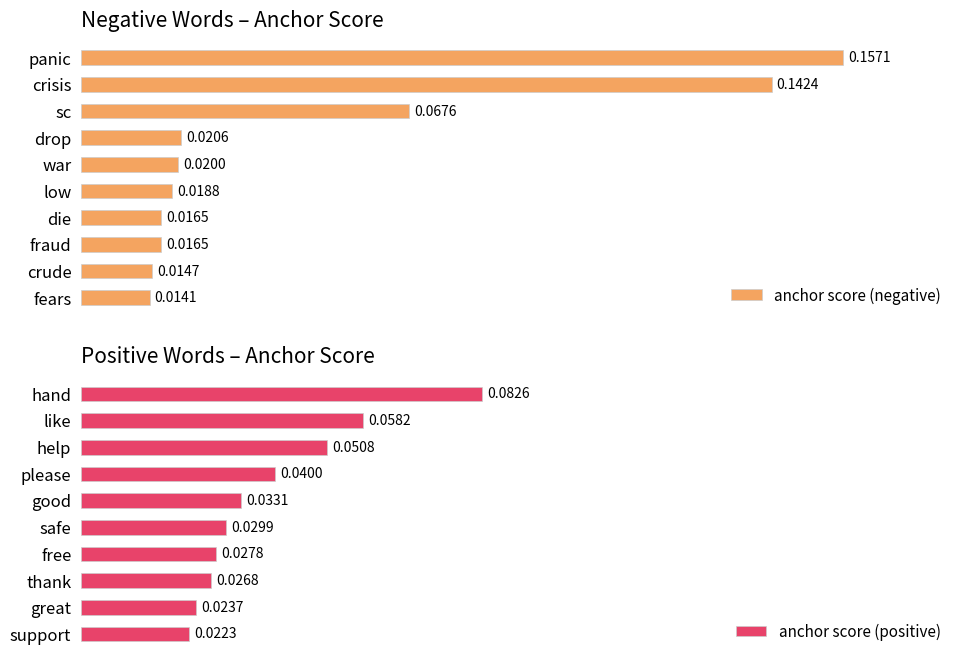

At which label does anchor score (negative) reach its minimum?

fears